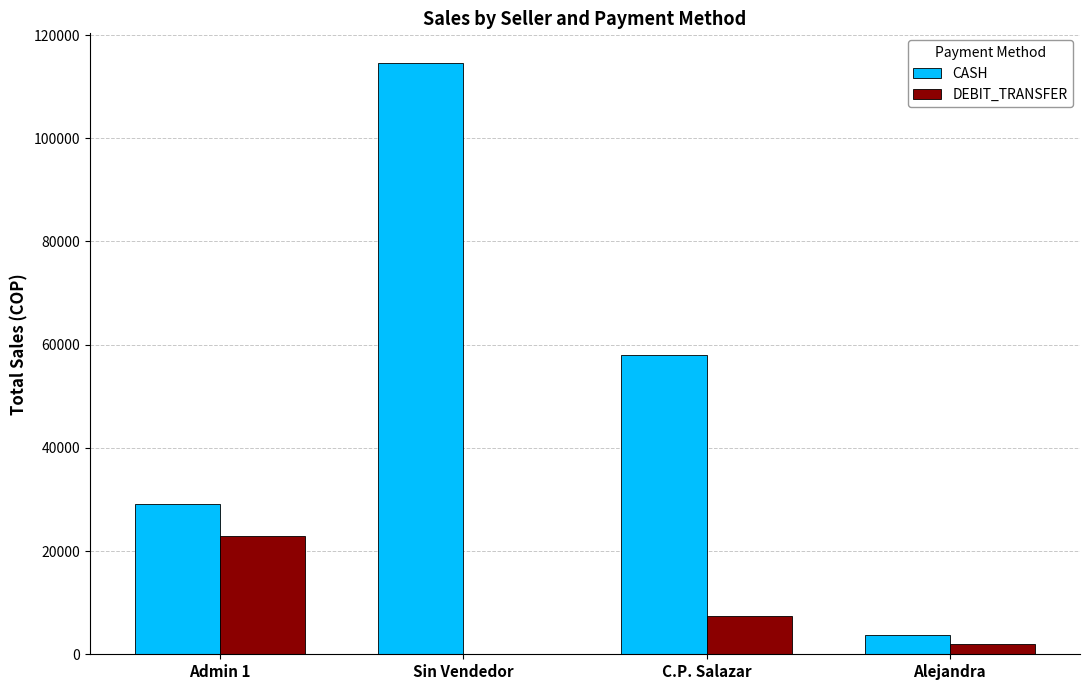

Between C.P. Salazar and Alejandra, which series saw the biggest shift?

CASH